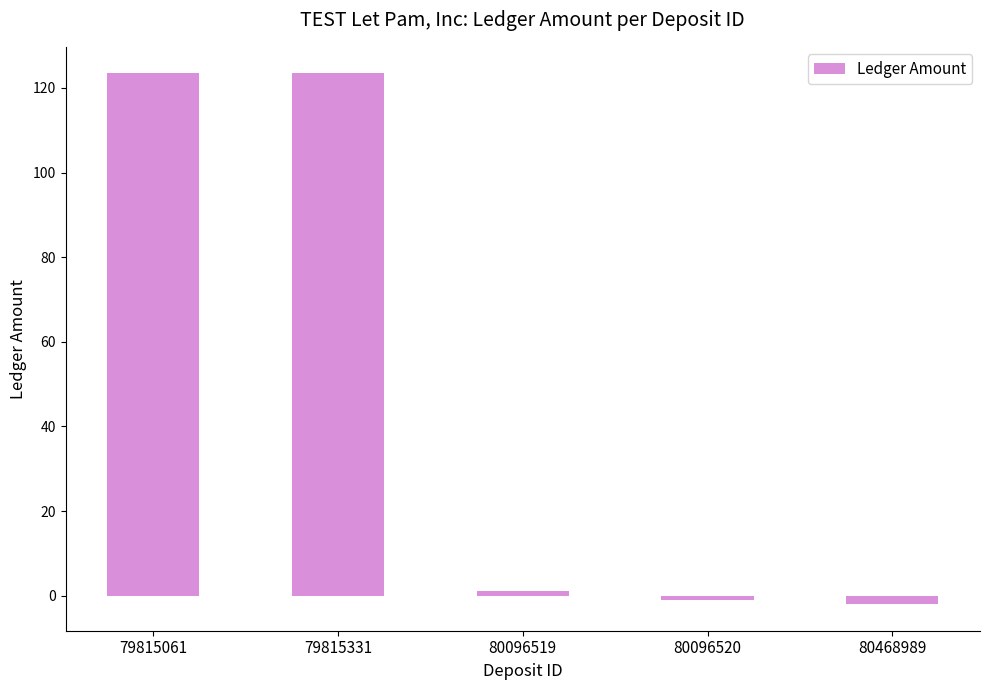

How many bars are there in total?

5